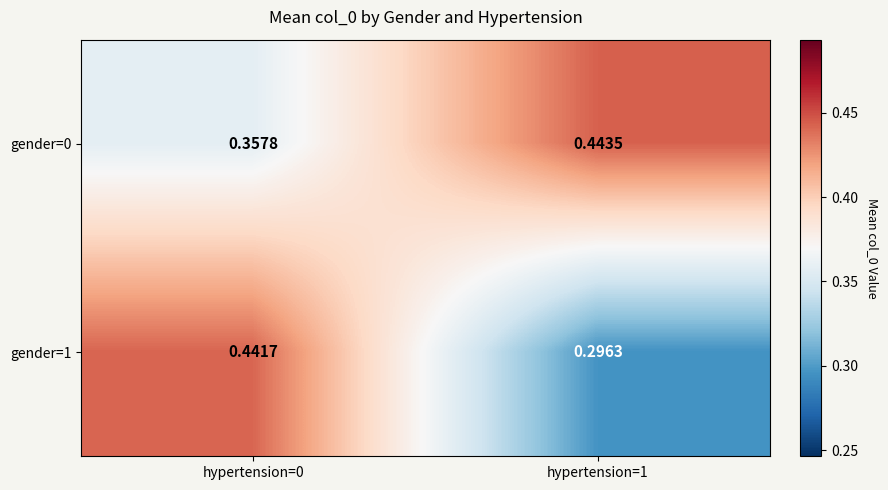

Which label corresponds to the largest value in the chart?

hypertension=1